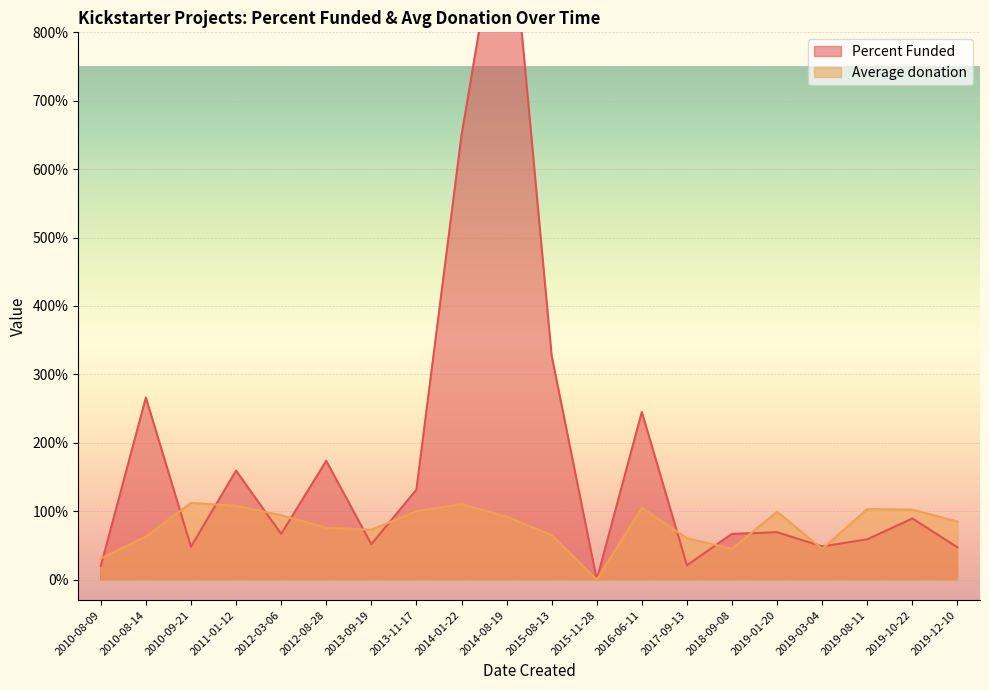

What is the difference between the maximum and second lowest values in the Percent Funded series?

1020.1